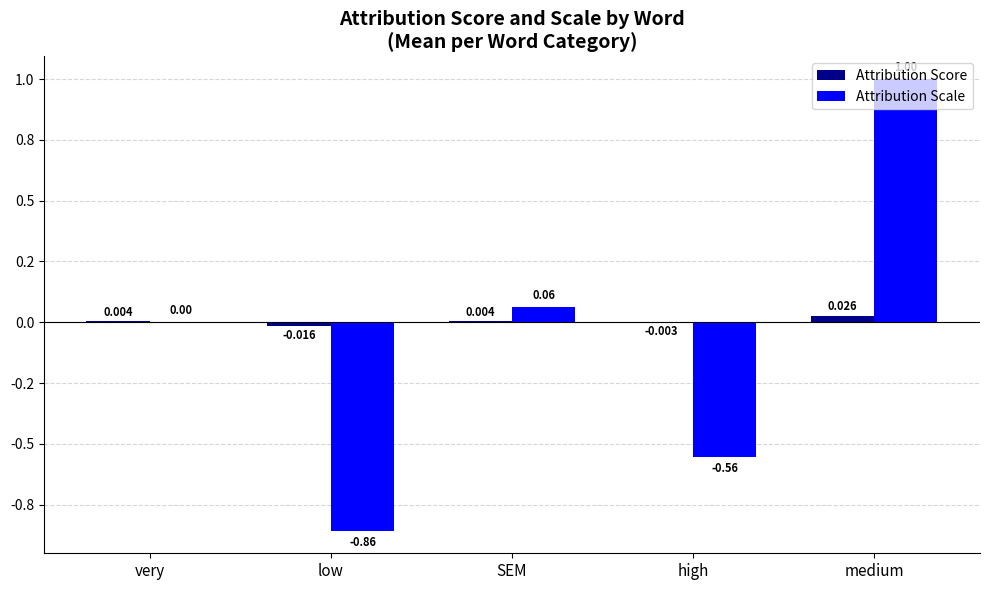

Are the bars grouped side by side (vs. stacked)?

Yes